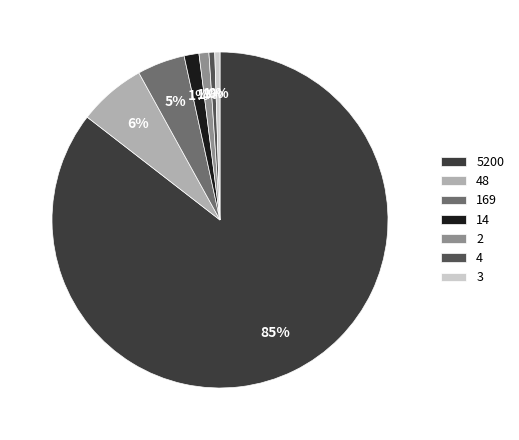

Between 14 and 169, which is larger?

169